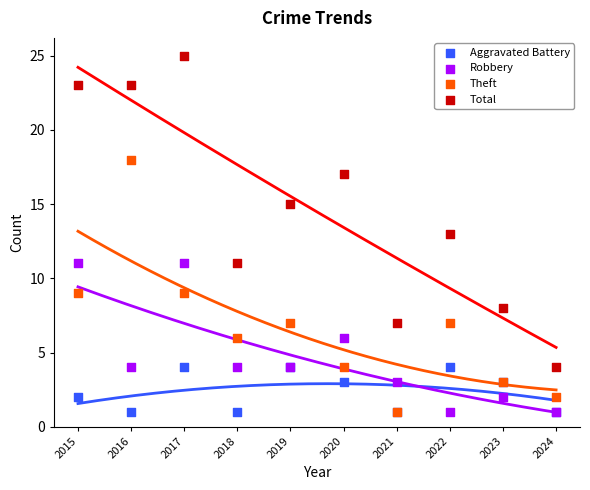

What are all the series names shown in the legend?

Aggravated Battery, Robbery, Theft, Total